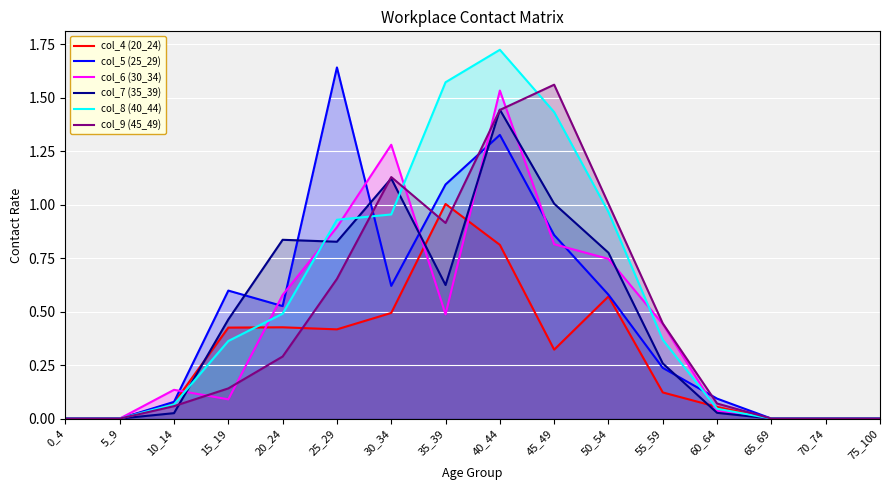

What is the total value across all series at 15_19?

2.1